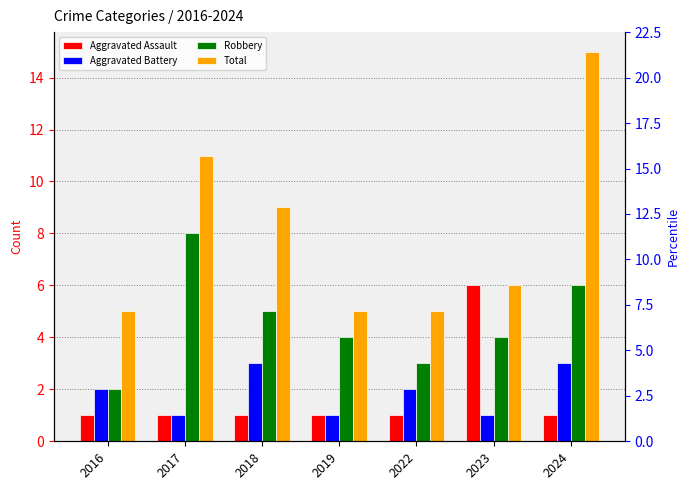

What is the sum of all Total values?

56